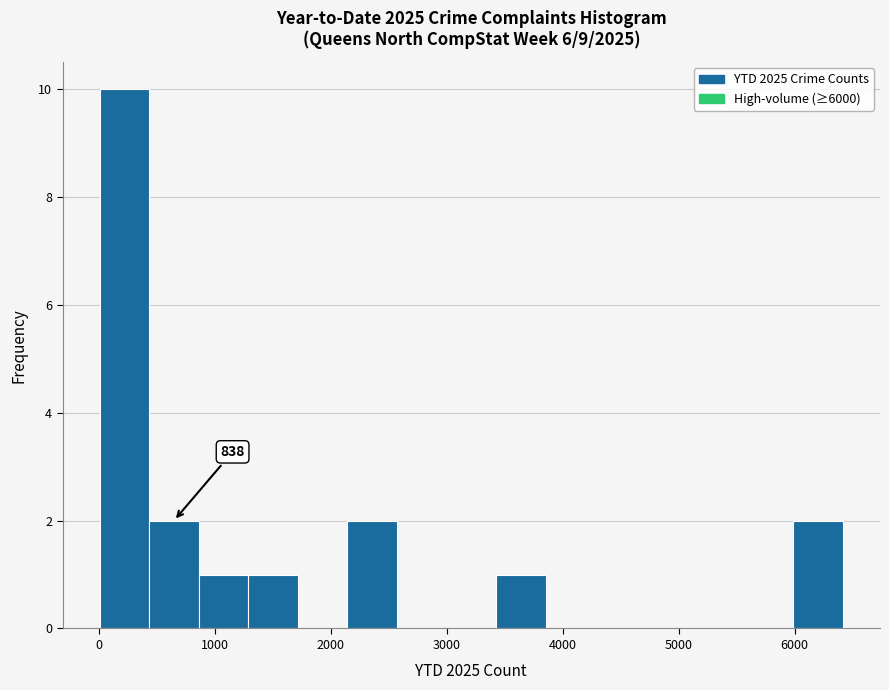

Which range on the x-axis has the tallest bar?

0 to 400